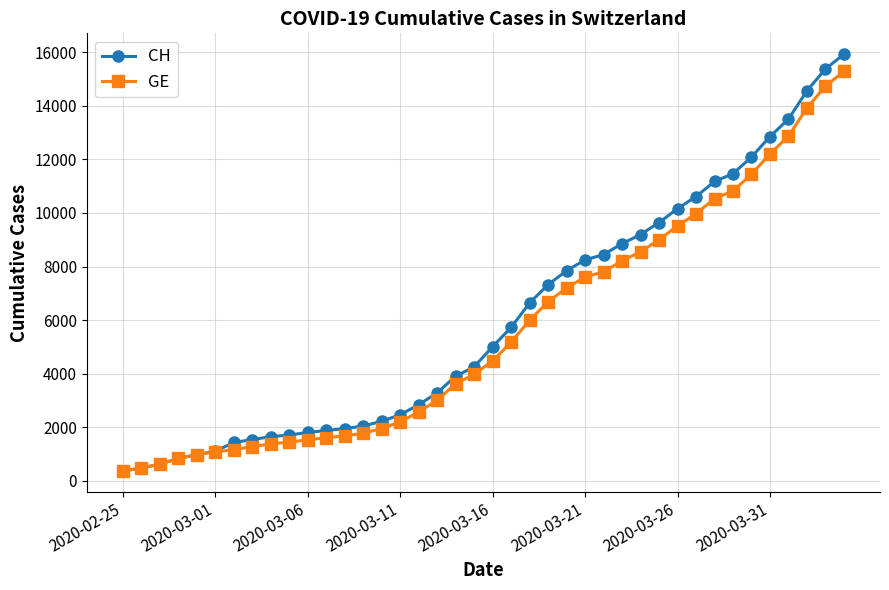

Which series has the widest spread of values?

CH